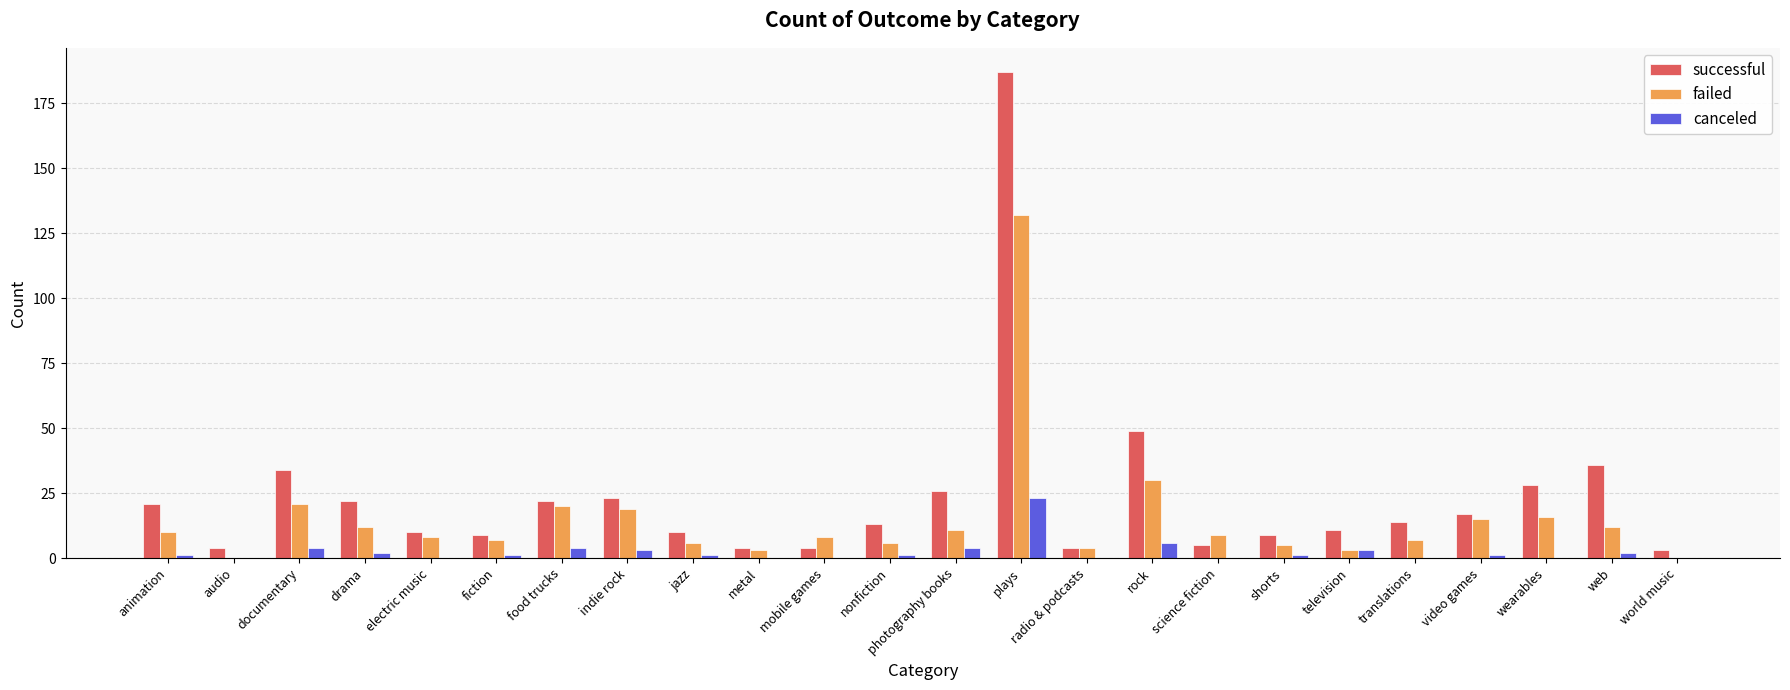

Are the bars grouped side by side (vs. stacked)?

Yes